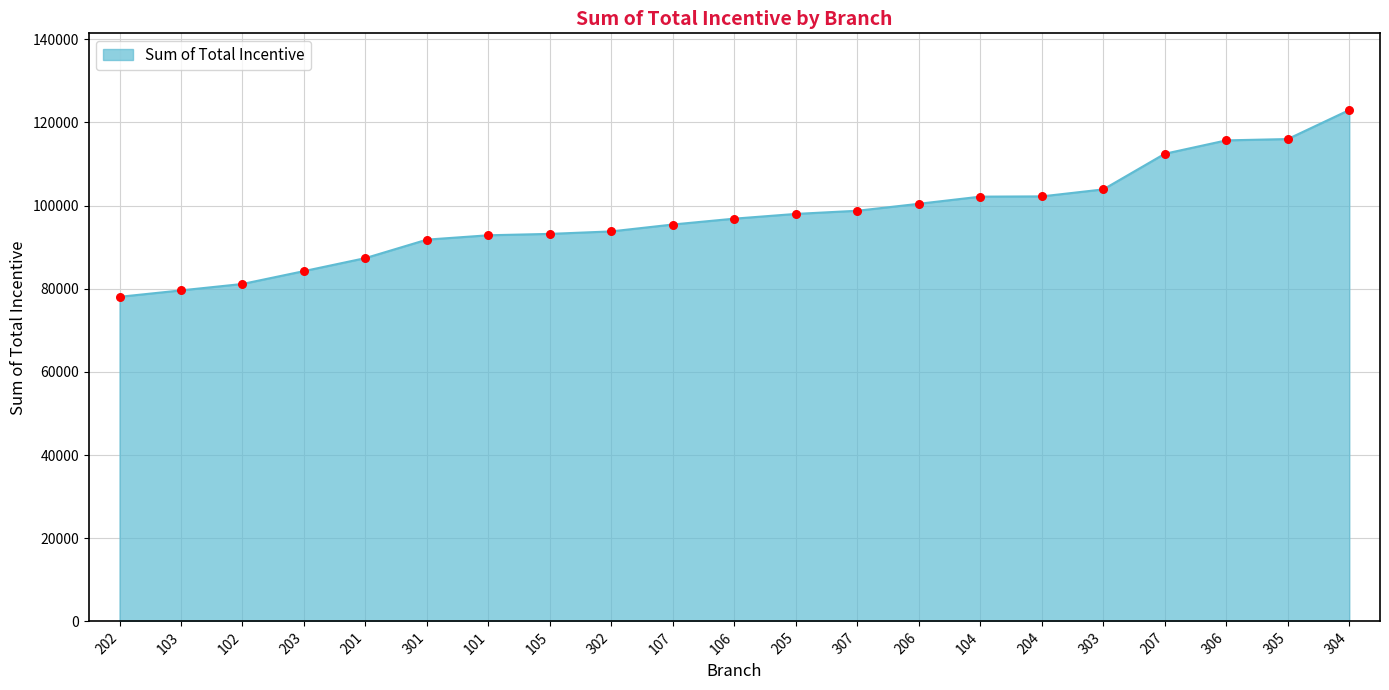

What is the change in value from 203 to 101?

+8616